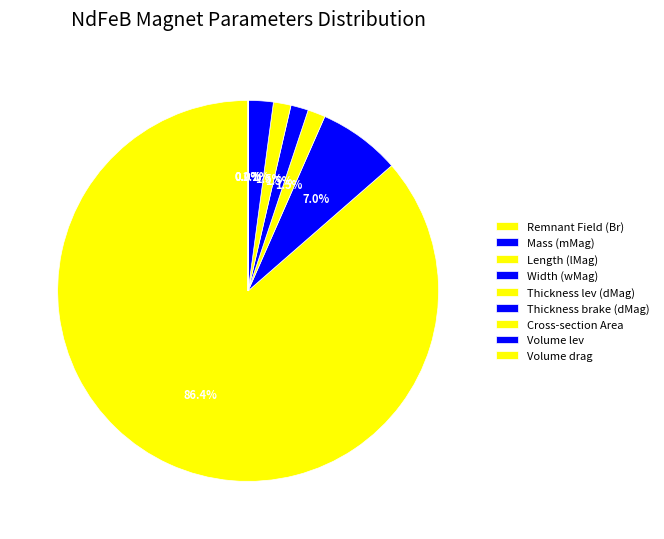

Is it true that Cross-section Area is 1% of the pie?

False